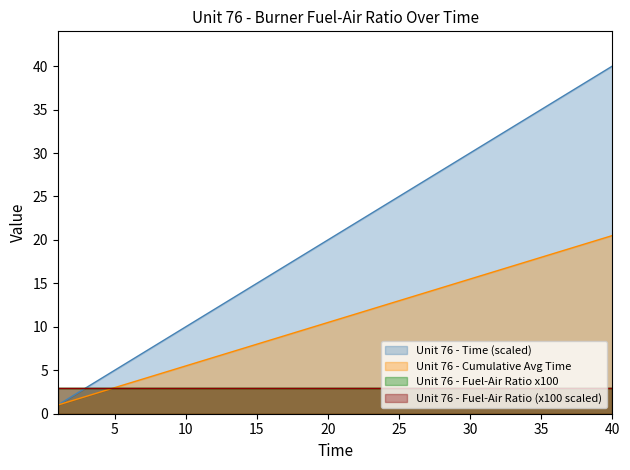

True or false: Unit 76 - Cumulative Avg Time and Unit 76 - Time (scaled) cross at least once.

False